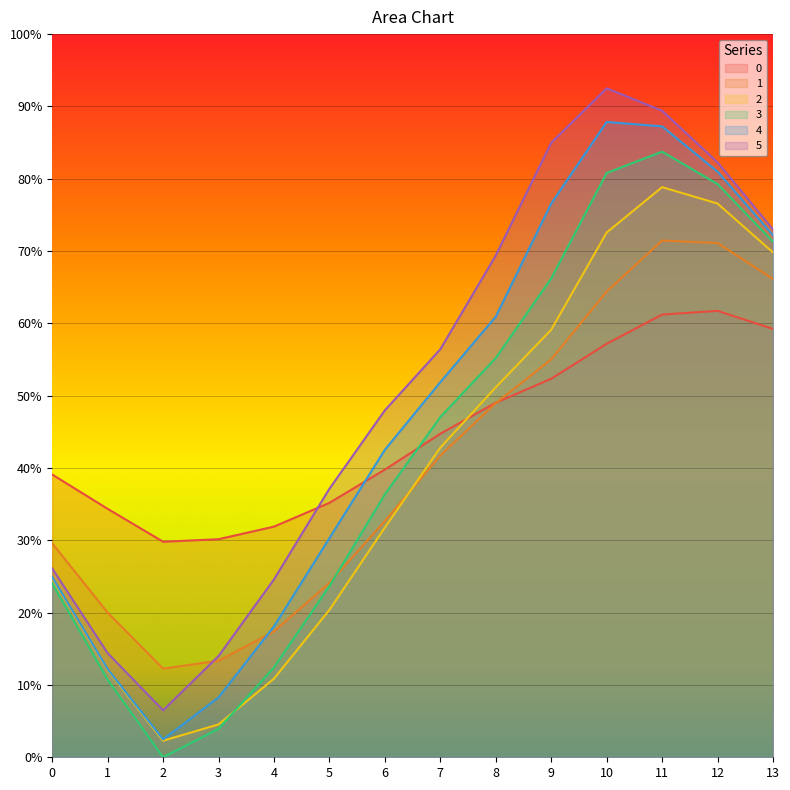

What is the difference between the second highest and minimum values in the 1 series?

0.6